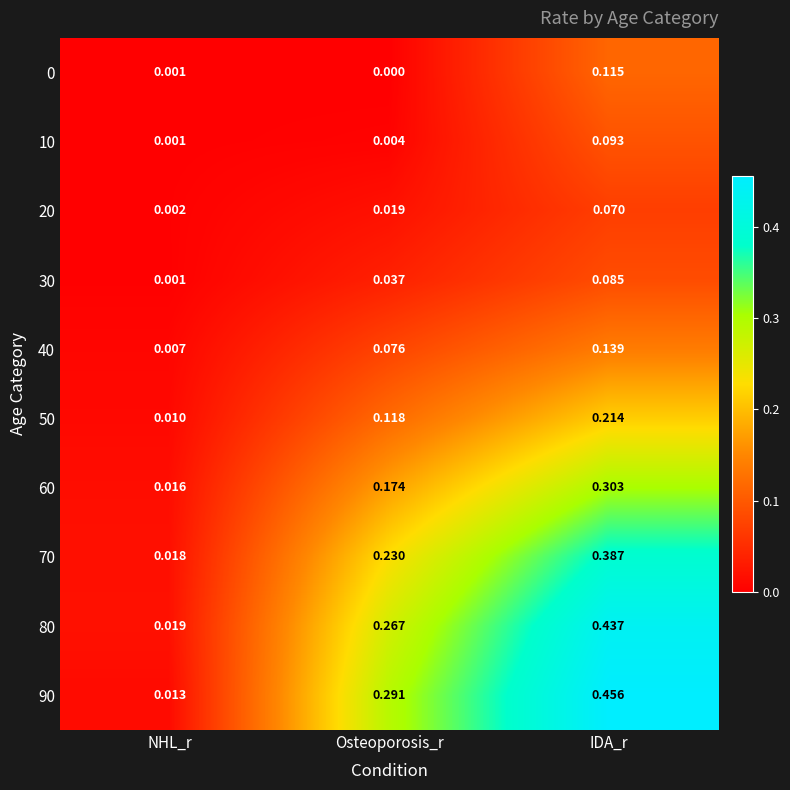

At which category is the sum across all series the highest?

IDA_r